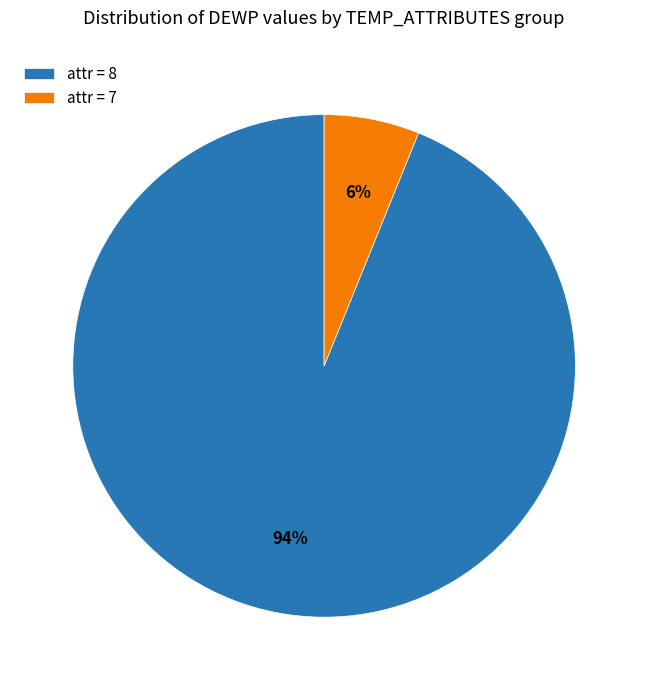

Is it true that attr = 7 is 18% of the pie?

False